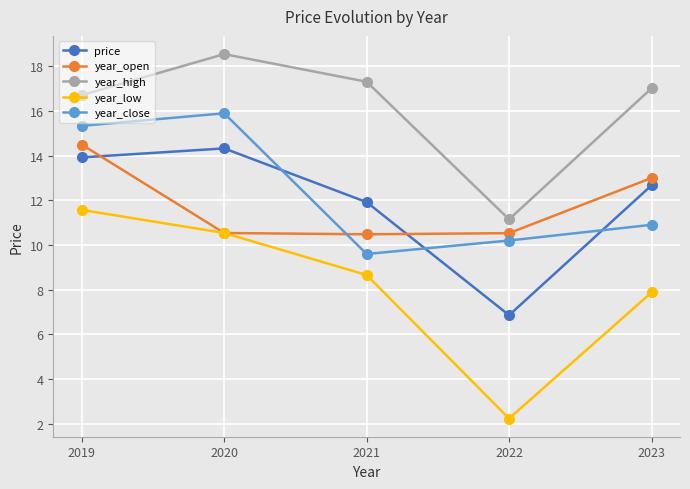

List the series in order of their peak value, lowest first.

year_low, price, year_open, year_close, year_high